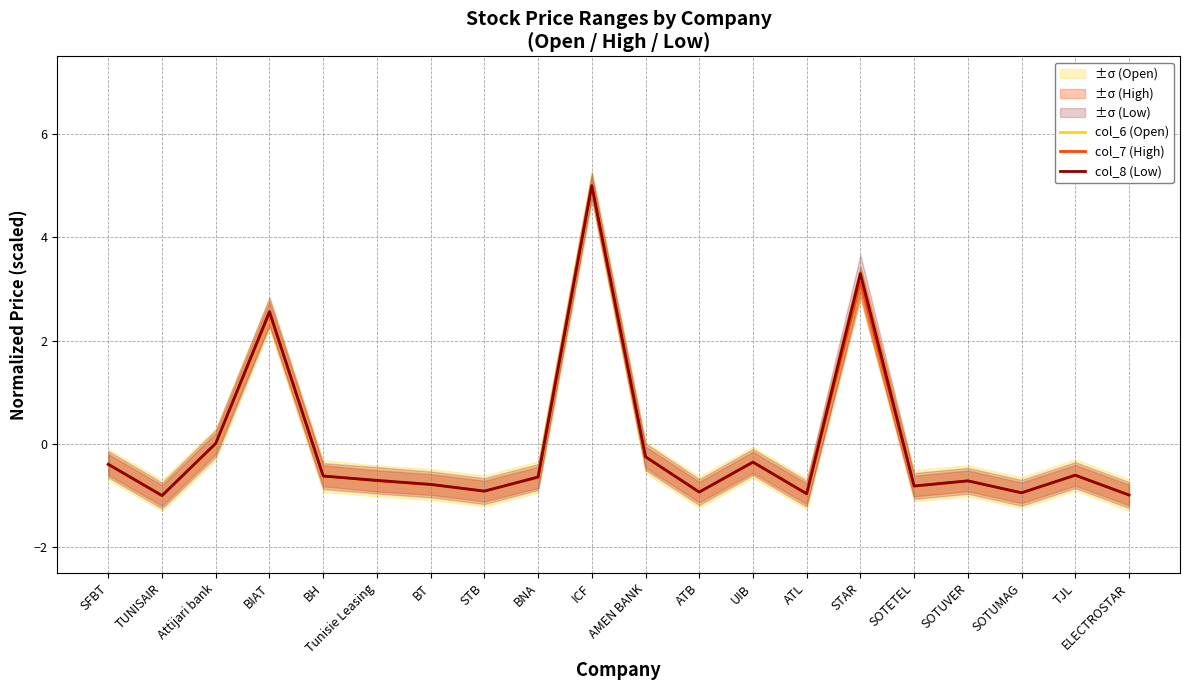

What is the highest value of the col_6 (Open) series?

5.0